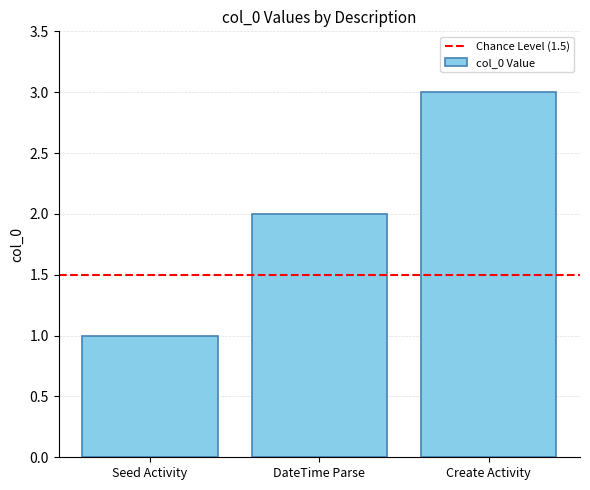

The value at Seed Activity is 1. True or false?

True